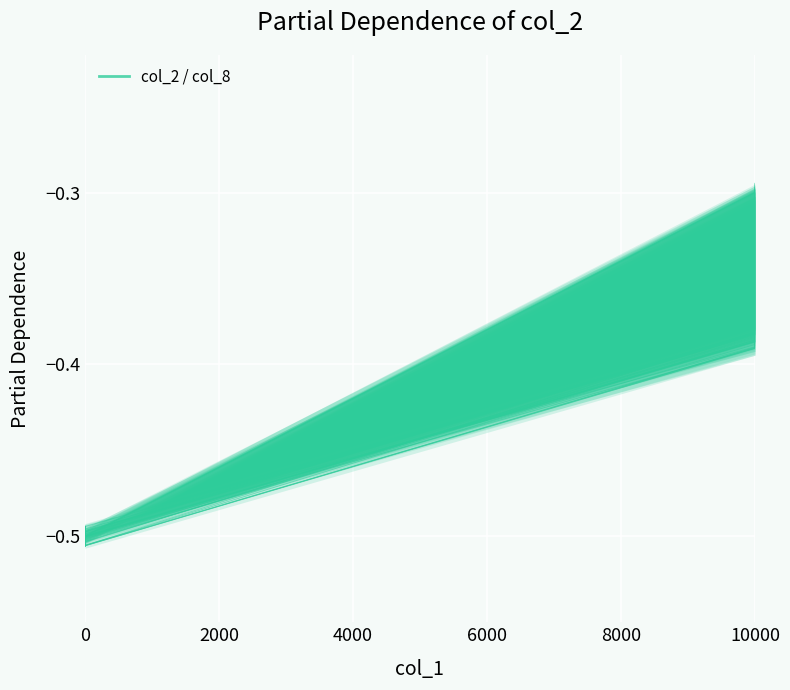

Reading left to right, list all the values displayed in this chart.

col_2: -0.5	-0.5	-0.5	-0.5	-0.5	-0.5	-0.5	-0.5	-0.5	-0.5	-0.5	-0.5	-0.5	-0.5	-0.5	-0.5	-0.5	-0.5	-0.5	-0.5	-0.4	-0.4	-0.4	-0.4	-0.4	-0.4	-0.4	-0.4	-0.3	-0.3	-0.3	-0.3	-0.3	-0.3	-0.3	-0.3	-0.3	-0.3	-0.3	-0.3
col_8: -0.5	-0.5	-0.5	-0.5	-0.5	-0.5	-0.5	-0.5	-0.5	-0.5	-0.5	-0.5	-0.5	-0.5	-0.5	-0.5	-0.5	-0.5	-0.5	-0.5	-0.3	-0.3	-0.3	-0.3	-0.3	-0.3	-0.3	-0.3	-0.3	-0.3	-0.3	-0.3	-0.3	-0.3	-0.3	-0.3	-0.3	-0.3	-0.3	-0.3